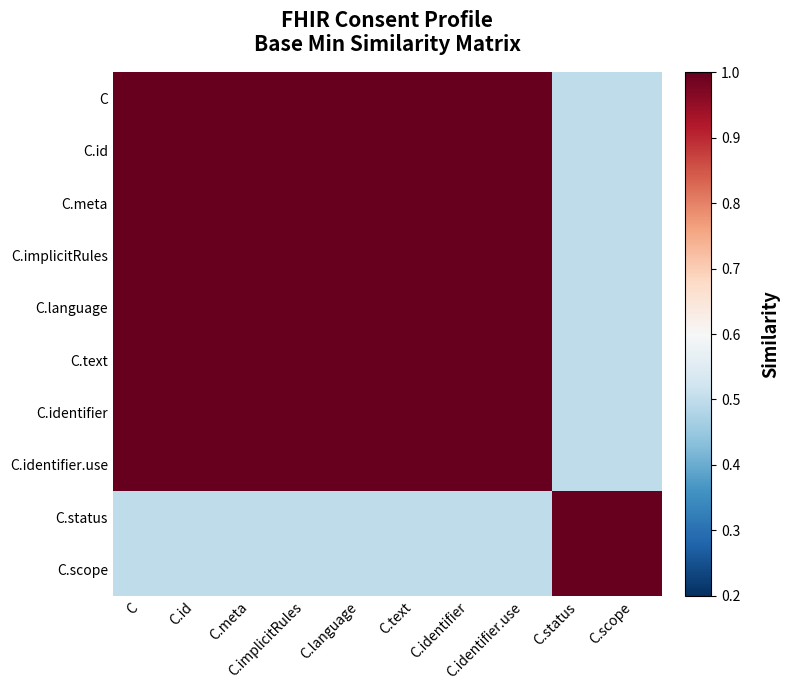

At which category is the sum across all series the highest?

C